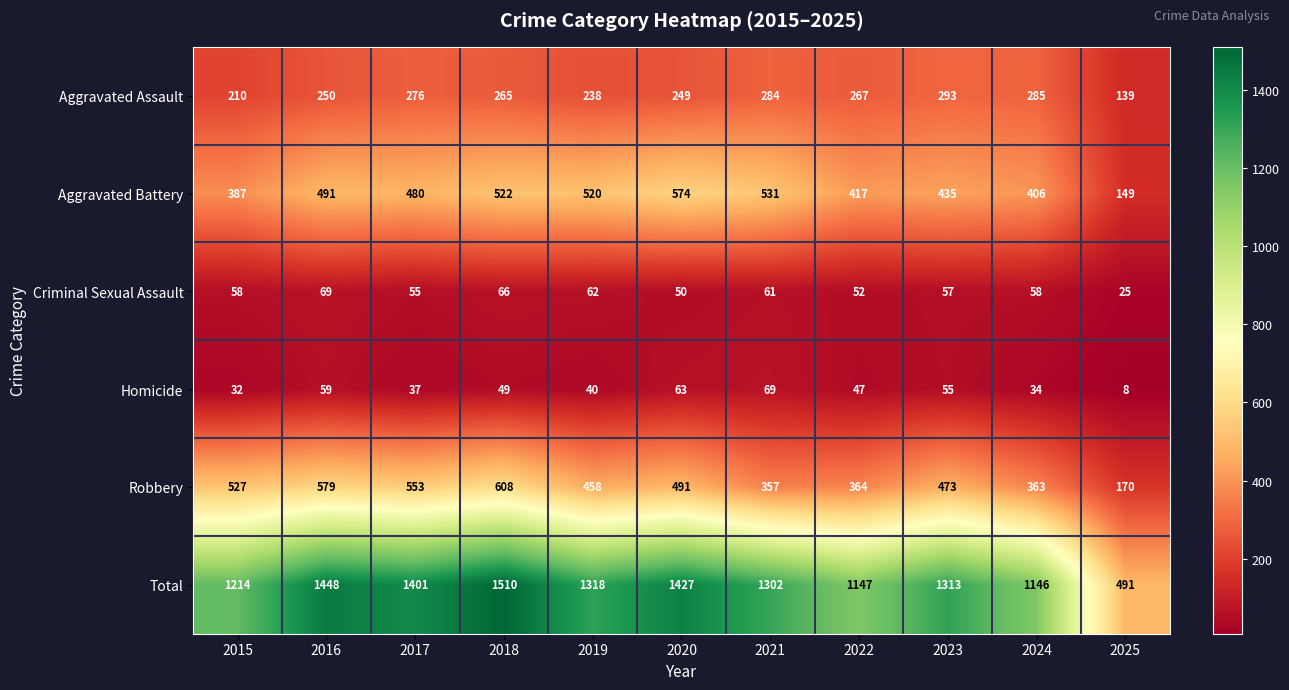

What is the sum of the Robbery values at 2017 and 2022?

917